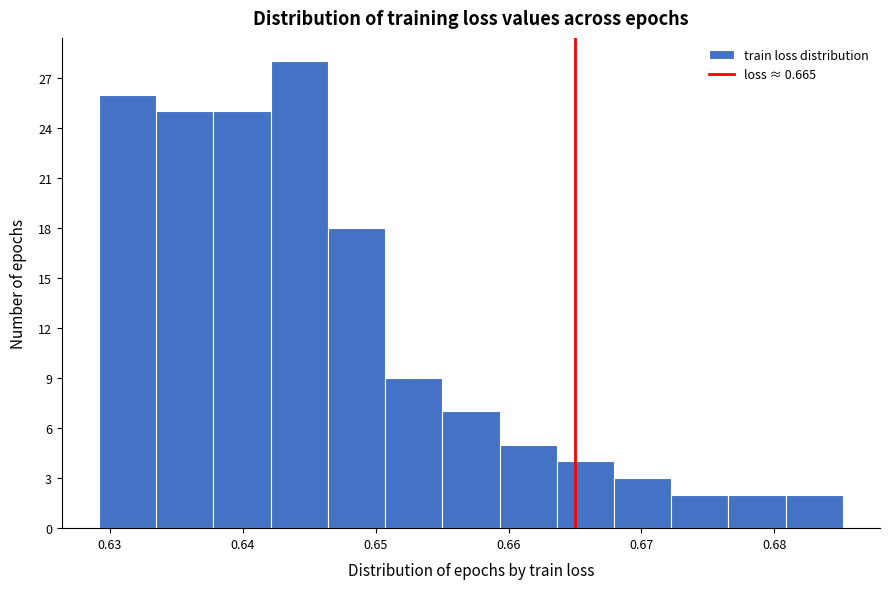

Over which range of the x-axis is the bar tallest?

0.642 to 0.646